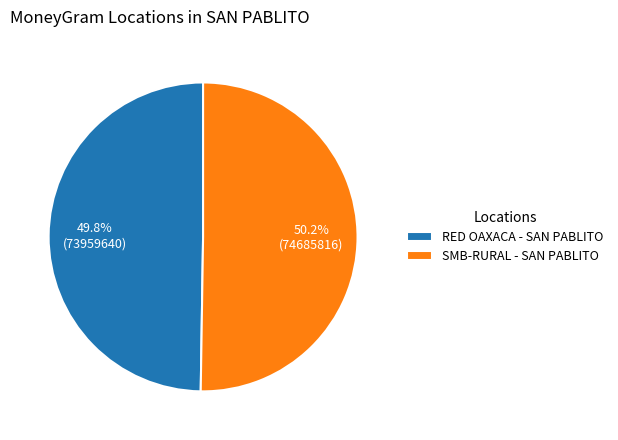

Approximately how many times larger is the value at RED OAXACA - SAN PABLITO compared to SMB-RURAL - SAN PABLITO?

1.0